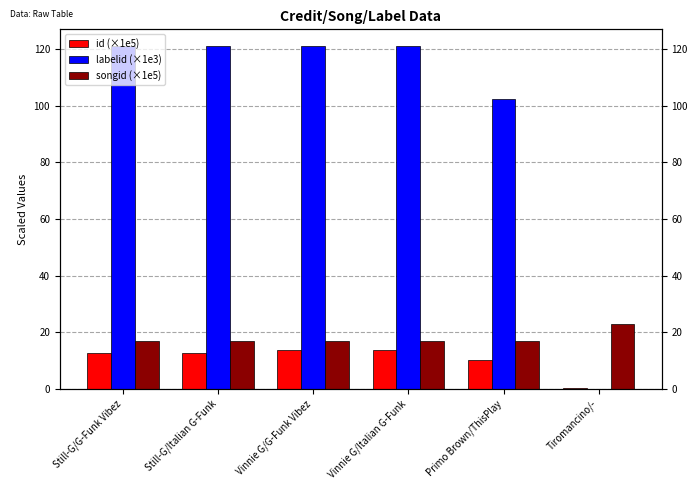

How many bars are there in total?

18